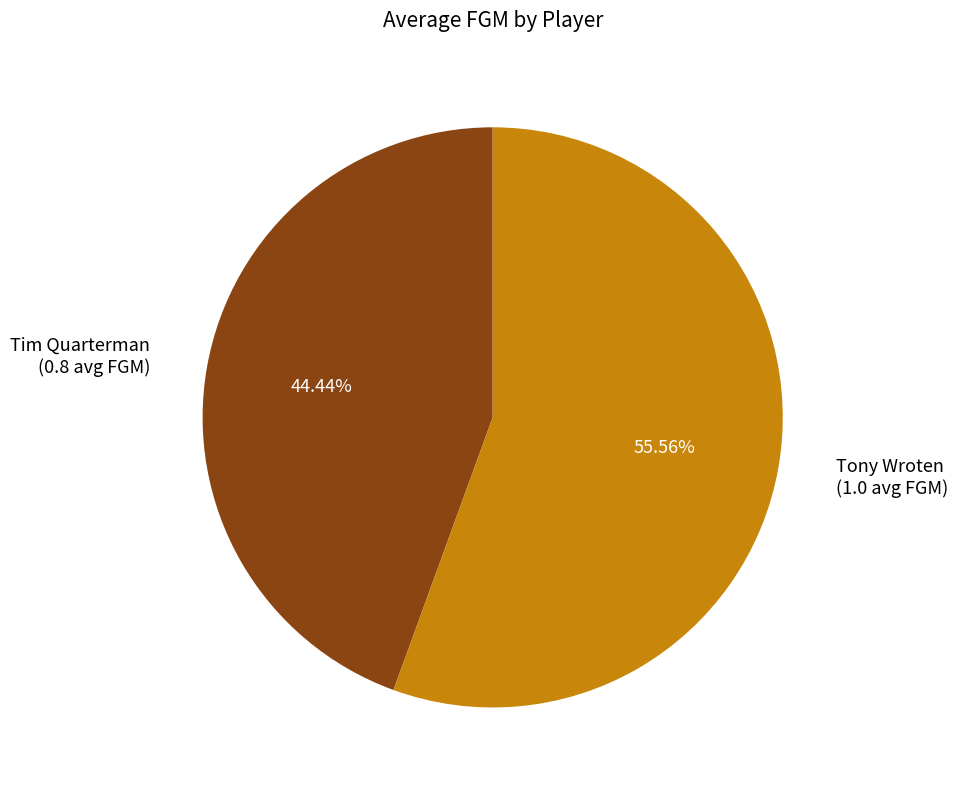

True or false: Tony Wroten accounts for 44% of the total.

False